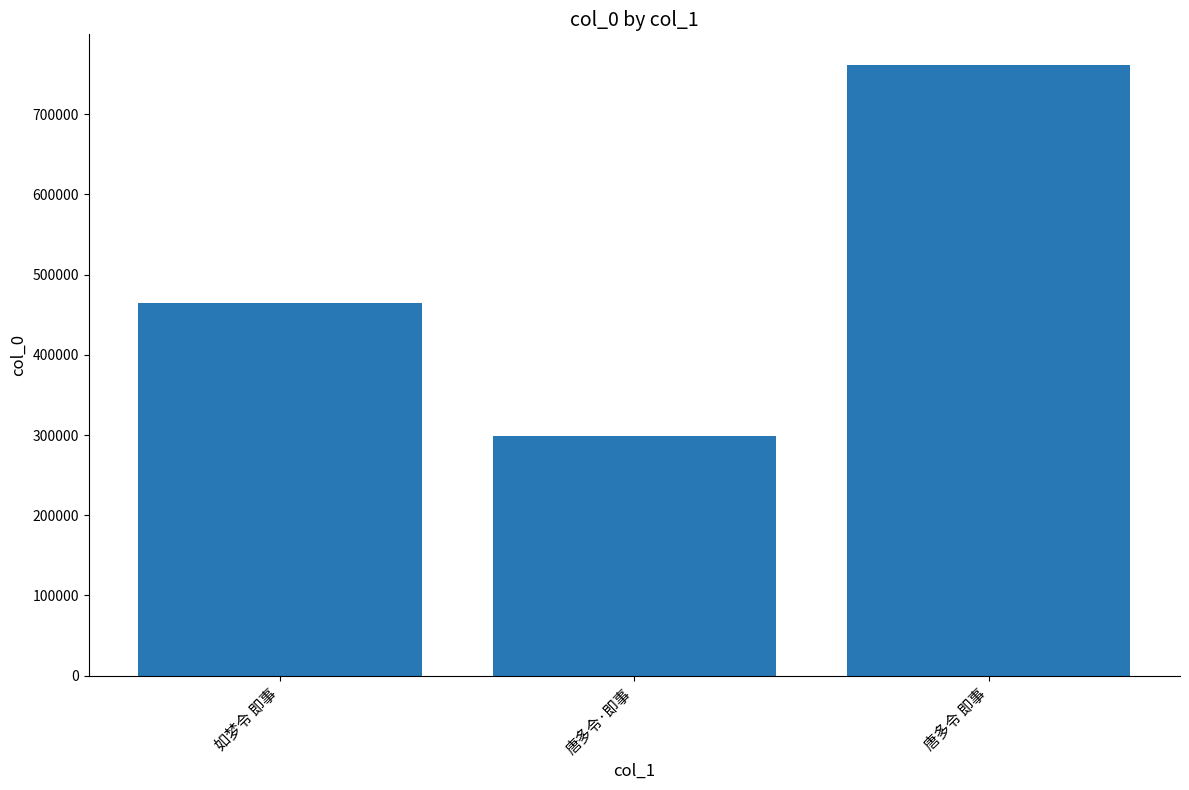

Reading right to left, list all the values displayed in this chart.

唐多令 即事=761591	唐多令·即事=298479	如梦令 即事=464853